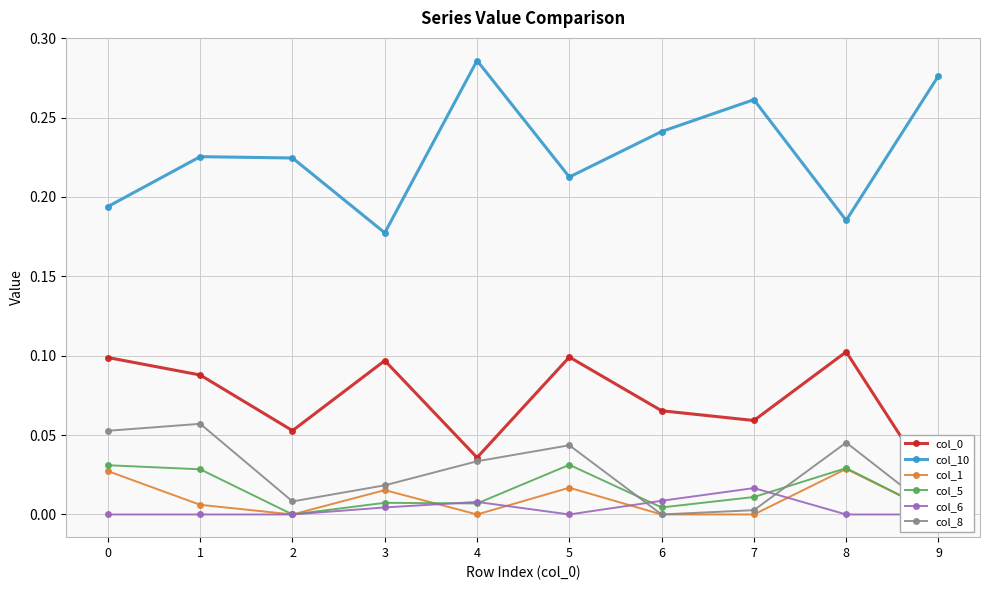

What is the total value across all series at 4?

0.4